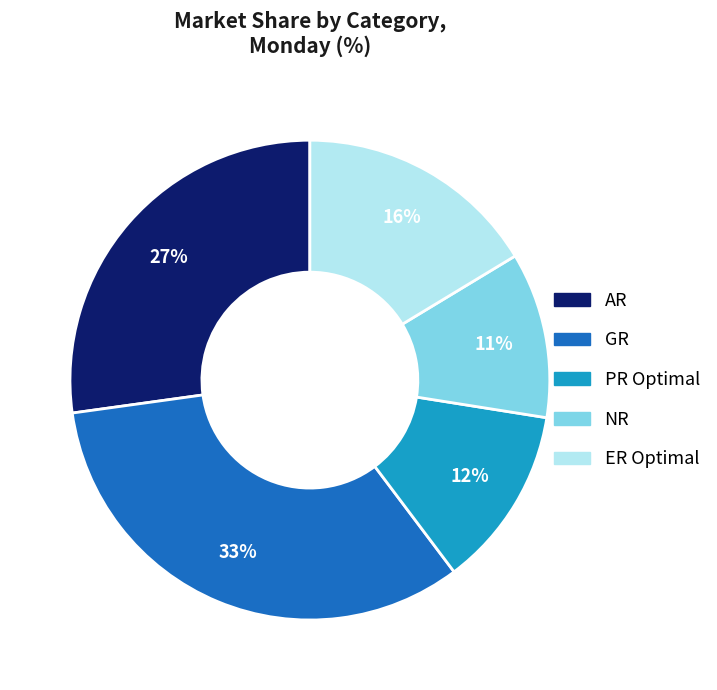

Which has a higher value, AR or ER Optimal?

AR